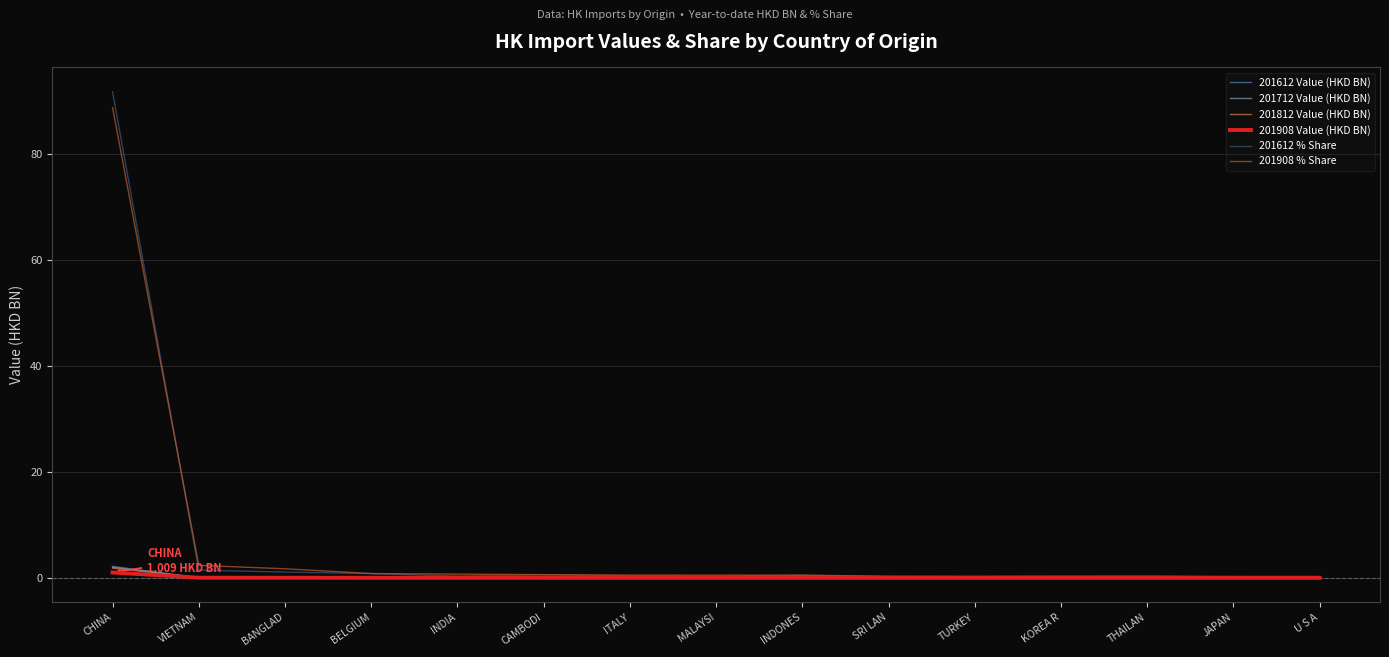

At which category is the sum across all series the highest?

CHINA